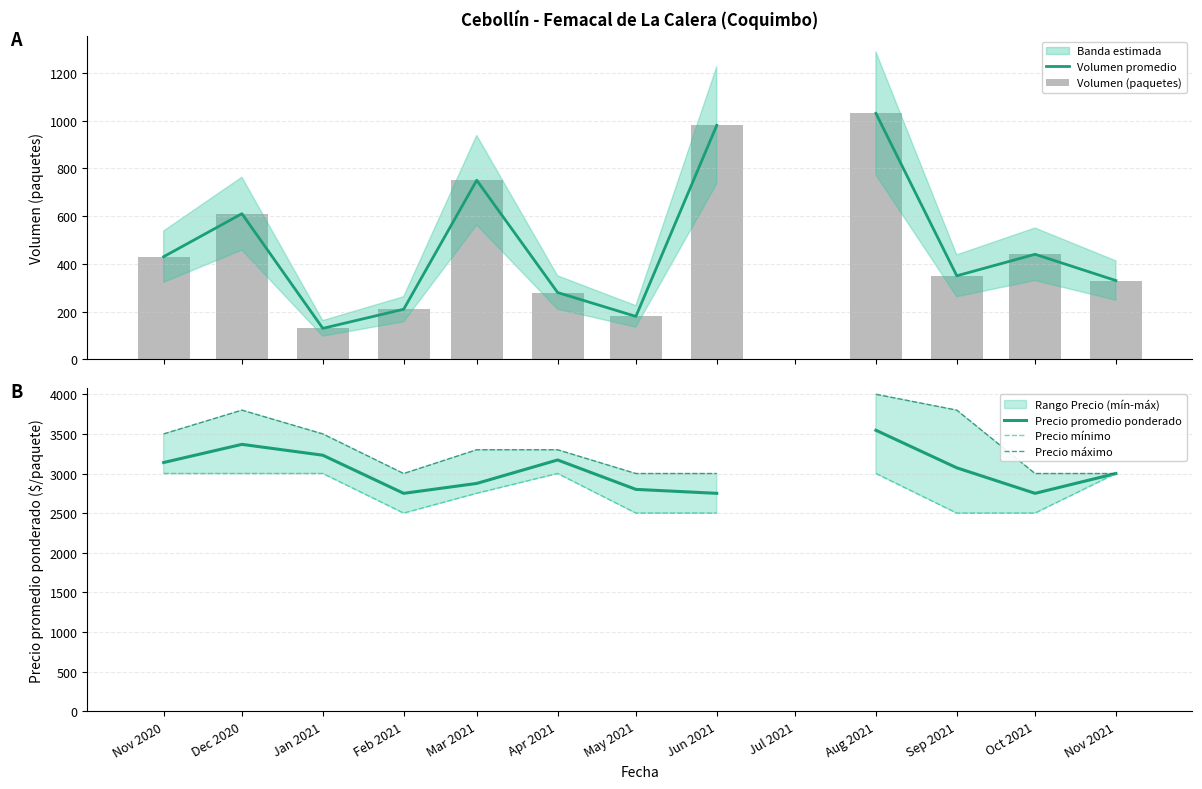

Is the value of Precio promedio ponderado at Jan 2021 greater than the value of Precio mínimo at Oct 2021?

Yes